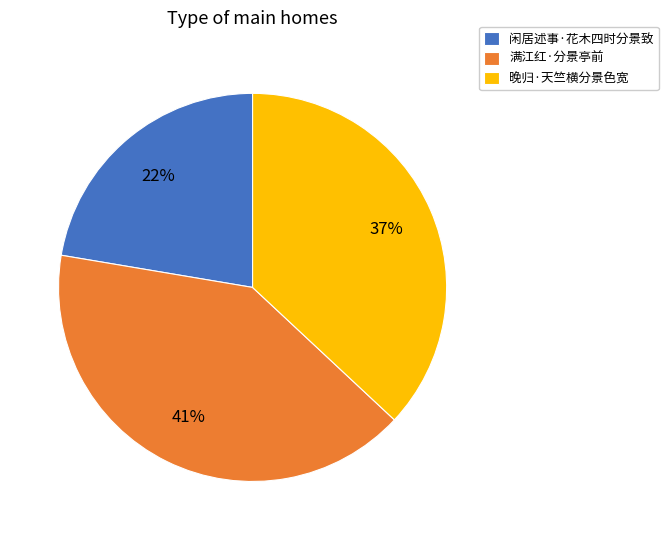

Which category has the smallest portion of the pie?

闲居述事·花木四时分景致